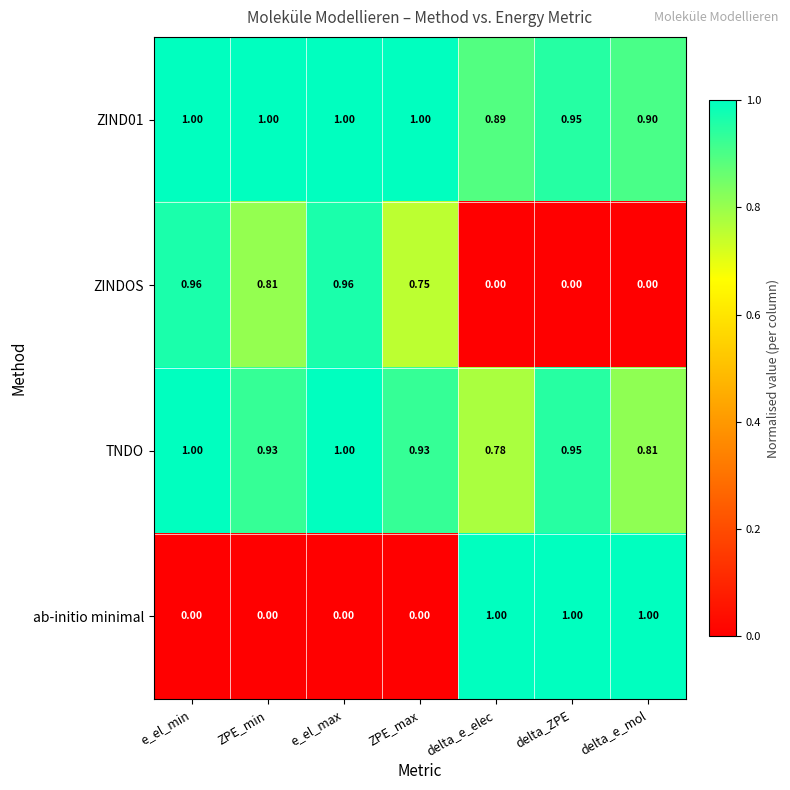

At ZPE_min, list the series in order from largest to smallest.

ZIND01, TNDO, ZINDOS, ab-initio minimal